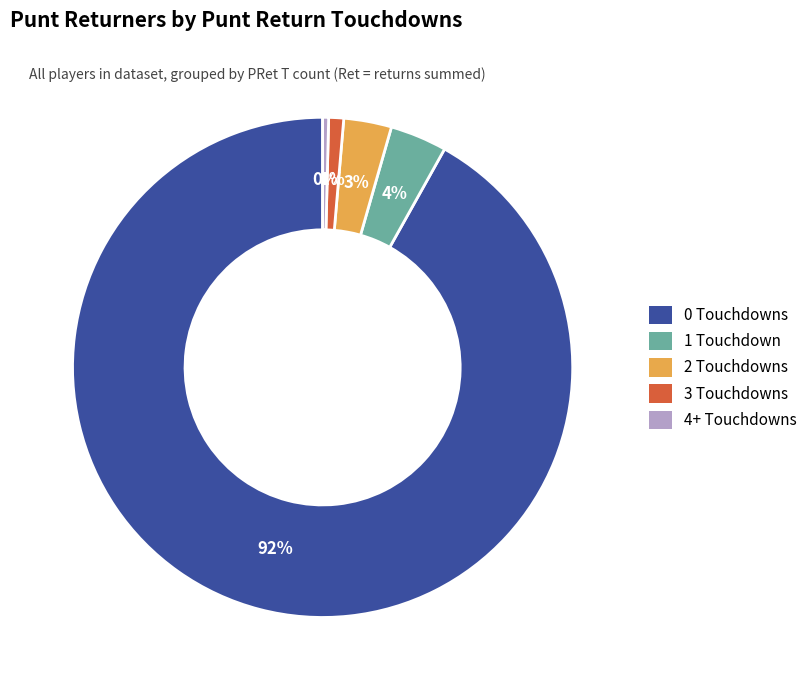

To the nearest percent, what is the average slice percentage?

20%